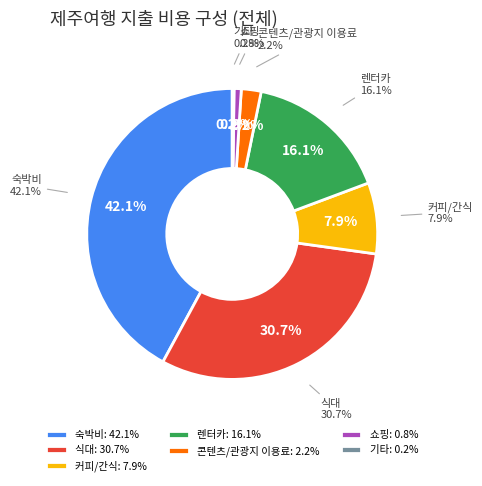

To the nearest percent, what is the difference between the largest and smallest slice percentages?

42%